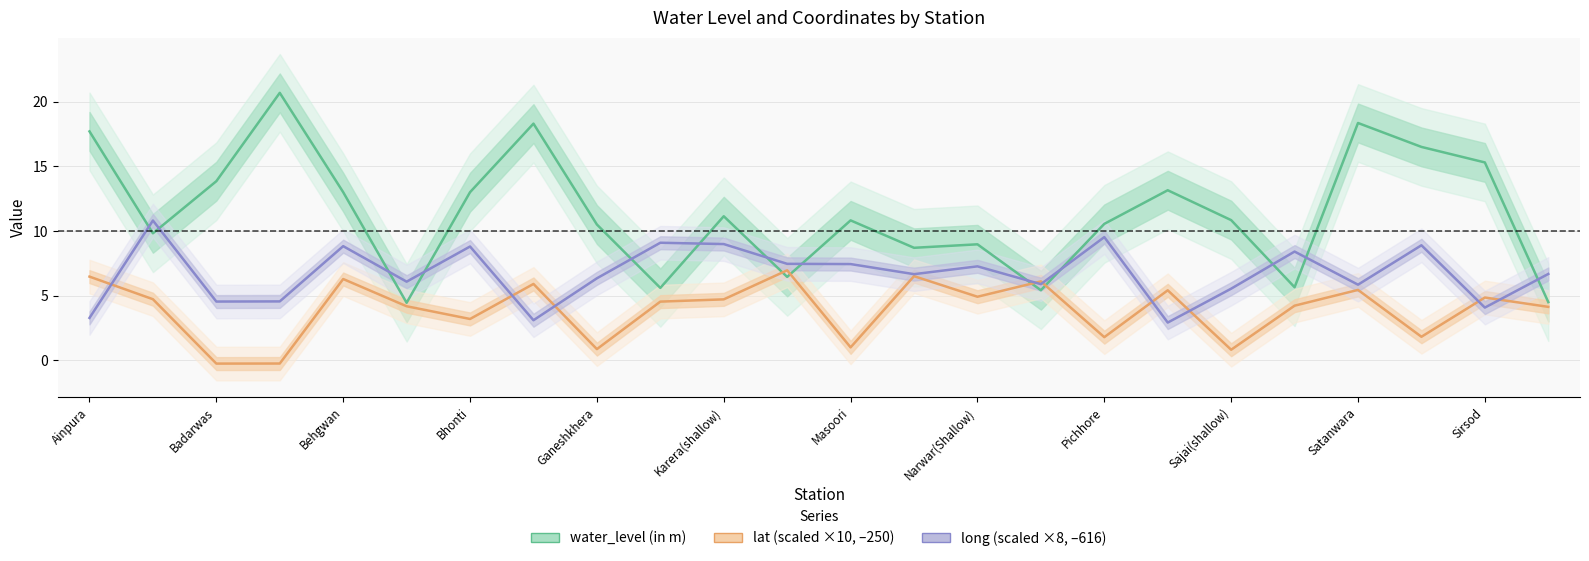

Where do long (scaled) and lat (scaled) first cross each other?

Ainpura and Badarwas